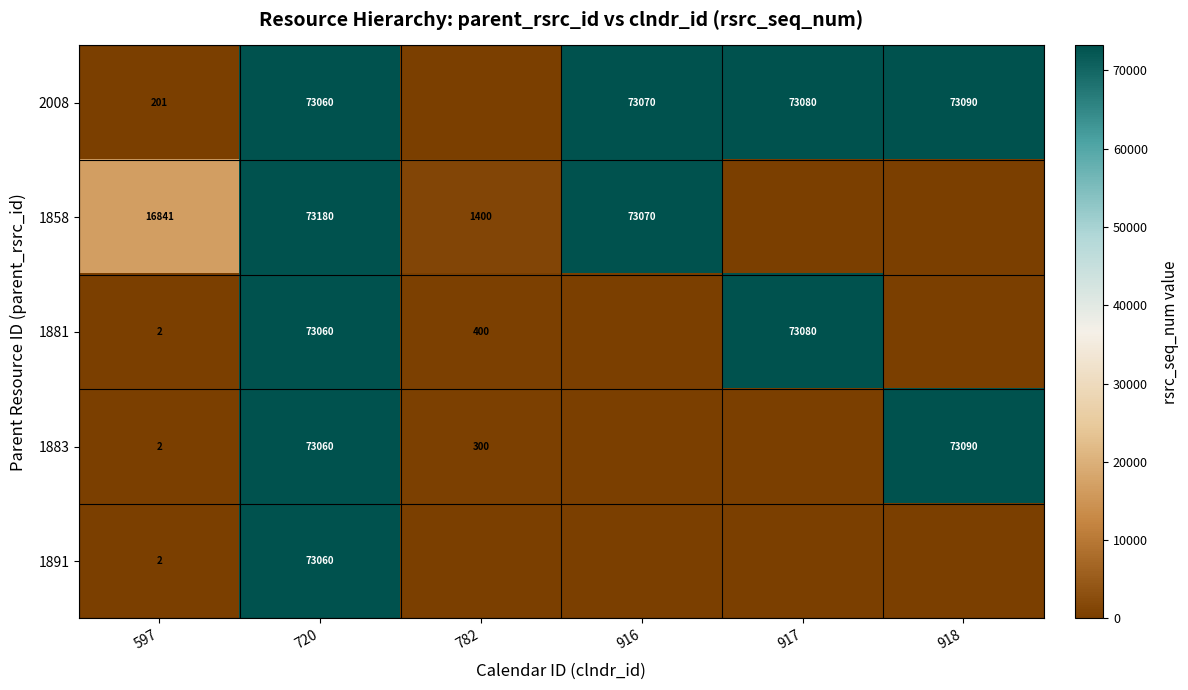

Is it true that 1881 equals 400 at 782?

True